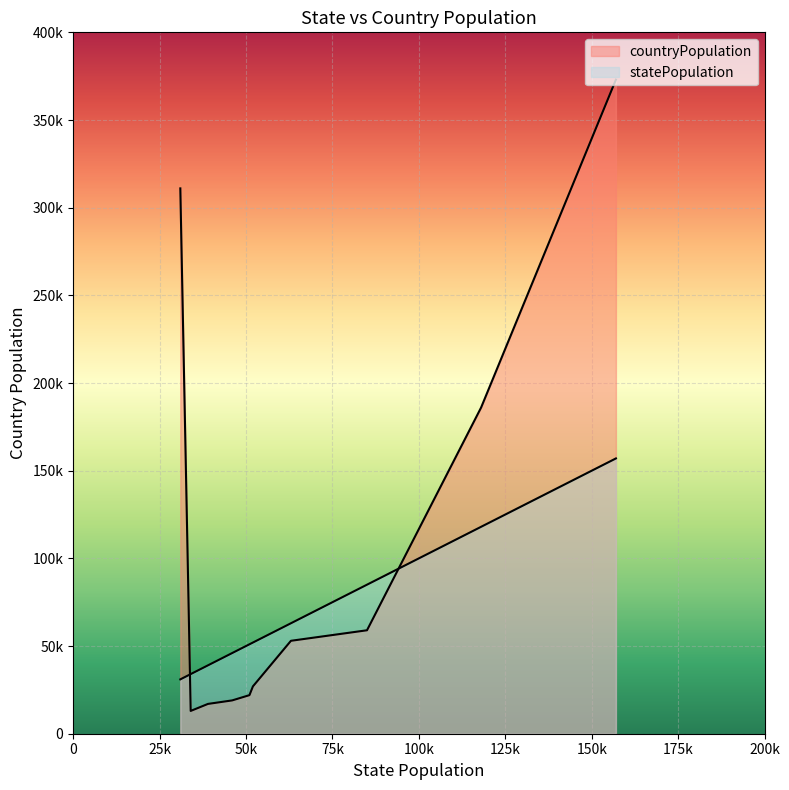

How many data points in countryPopulation are above 53000?

4